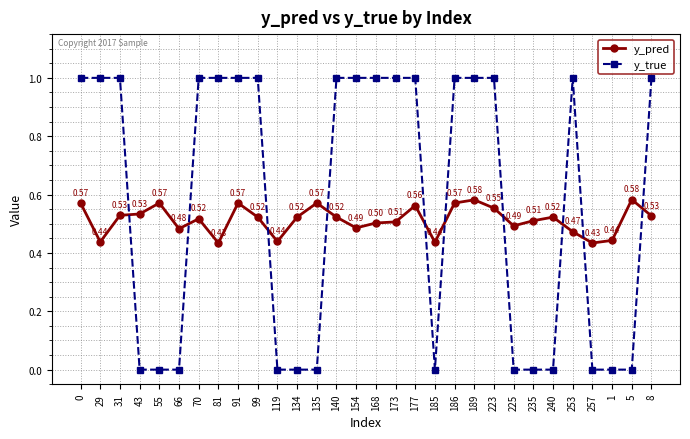

True or false: y_true has more than 0 points higher than both neighbors.

True